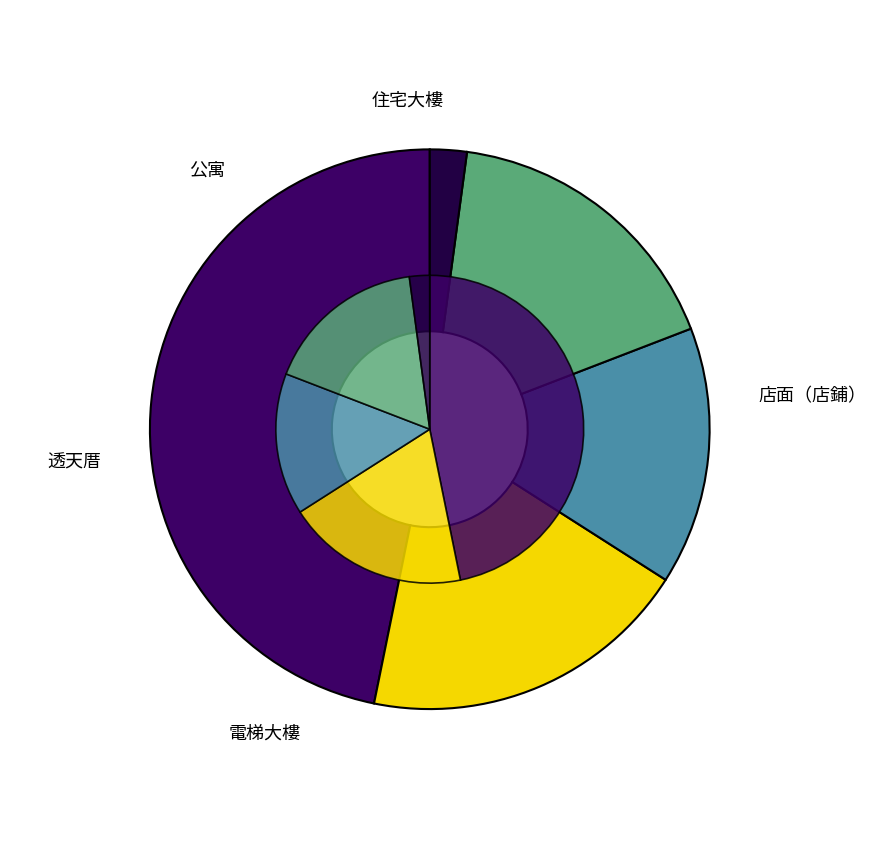

What portion of the pie excludes 電梯大樓?

80.9%